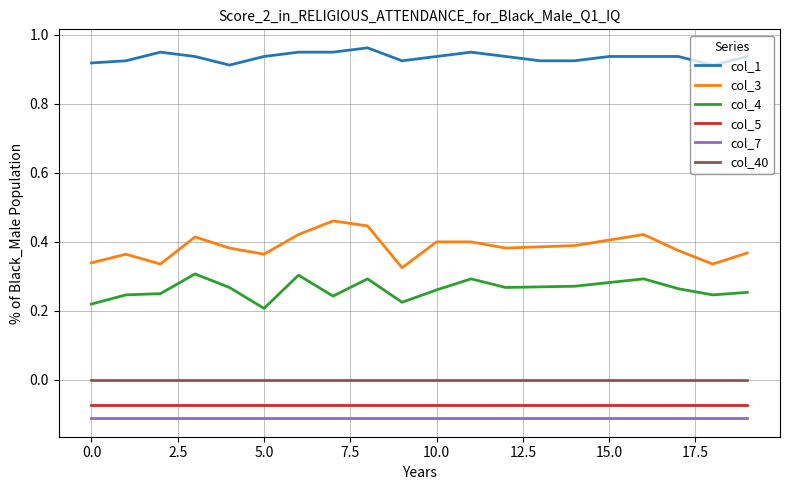

True or false: col_3 and col_4 cross at least once.

False